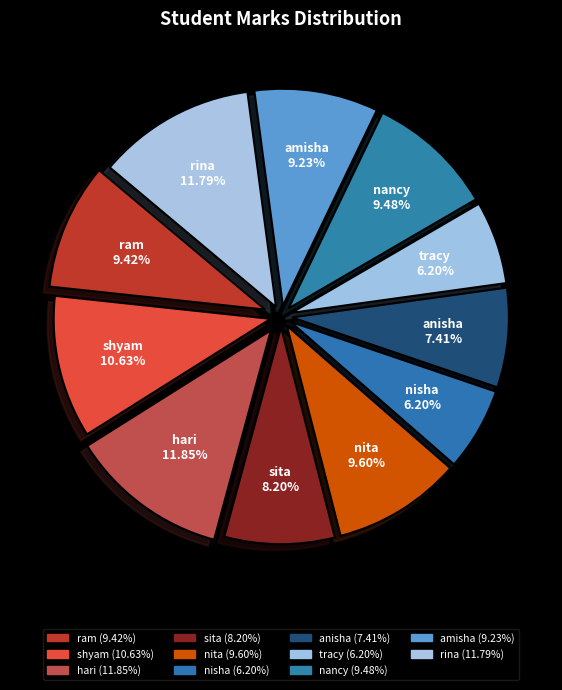

To the nearest percent, what portion does nita represent?

10%